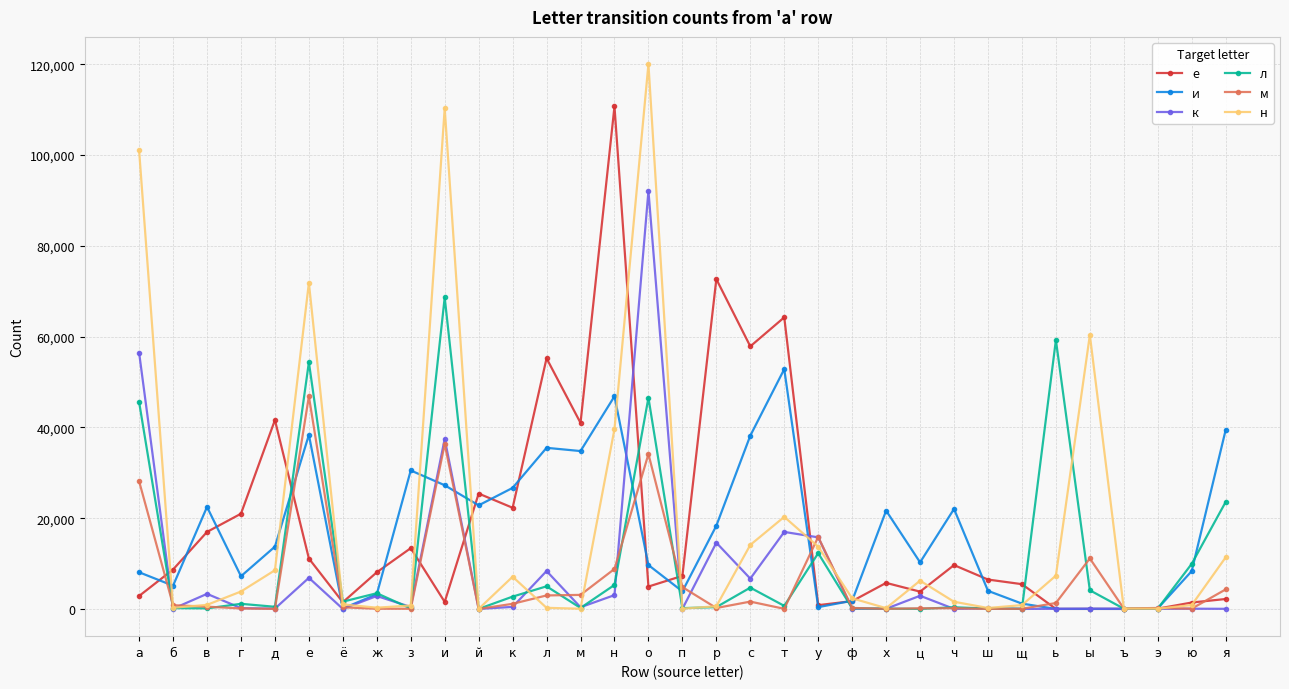

What is the value of the к point at the 30th from the left?

38